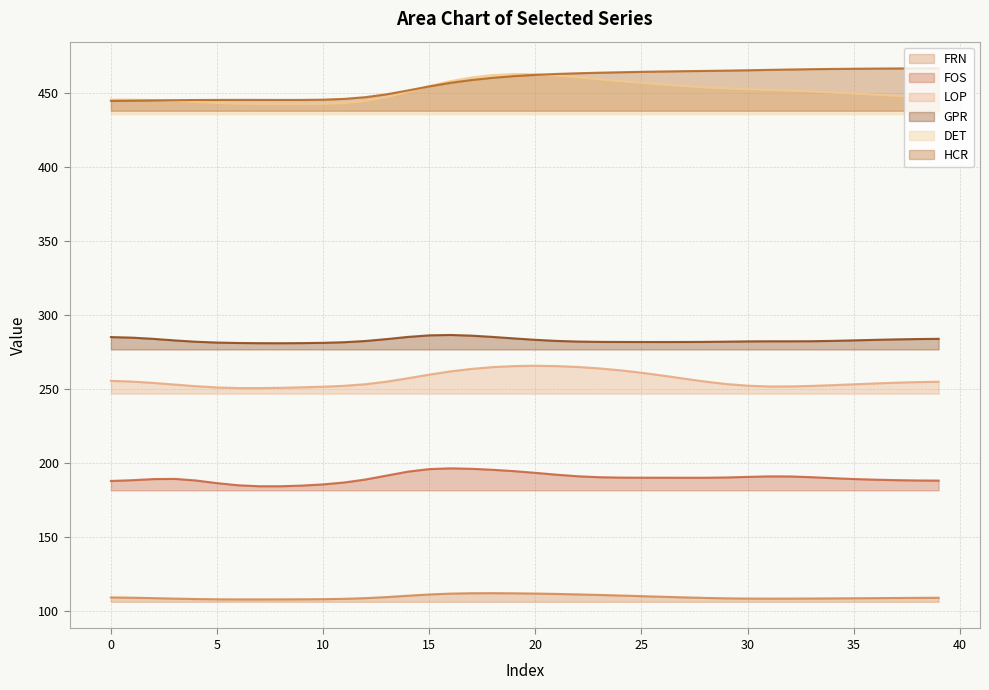

What is the sum of the FRN values at 20 and 29?

220.8